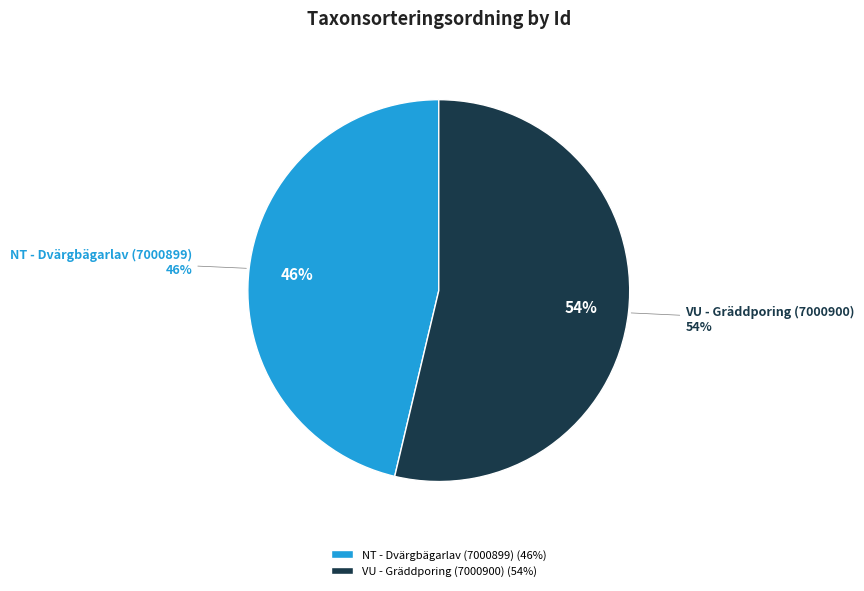

How many slices are in this pie chart?

2